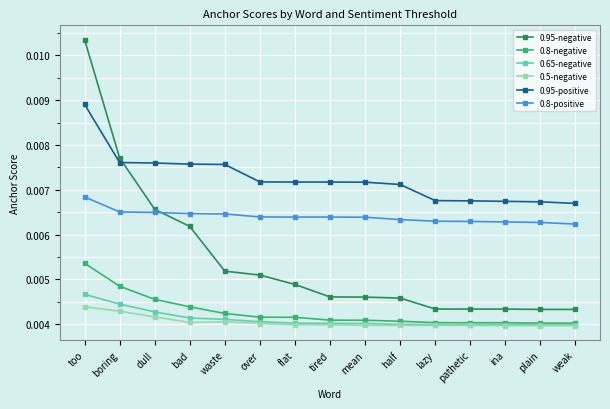

Count the 0.8-positive values in the range 0 to 1.

15